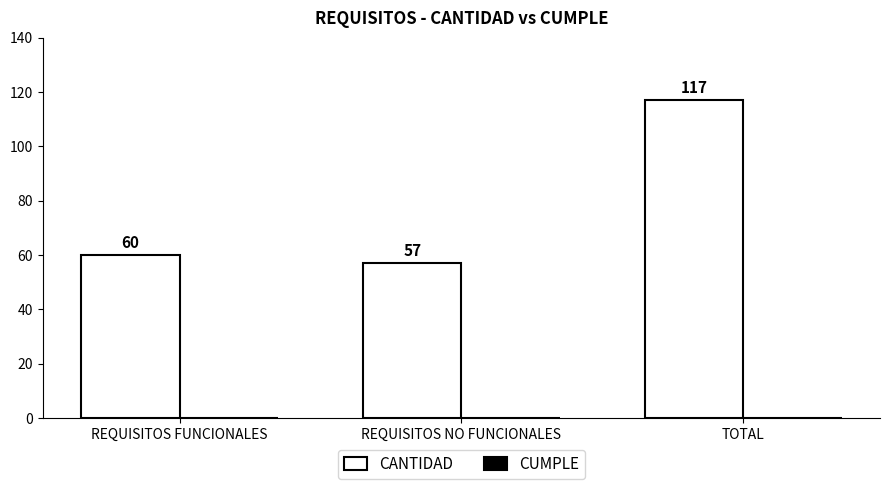

What is the change in value from REQUISITOS FUNCIONALES to REQUISITOS NO FUNCIONALES?

-3